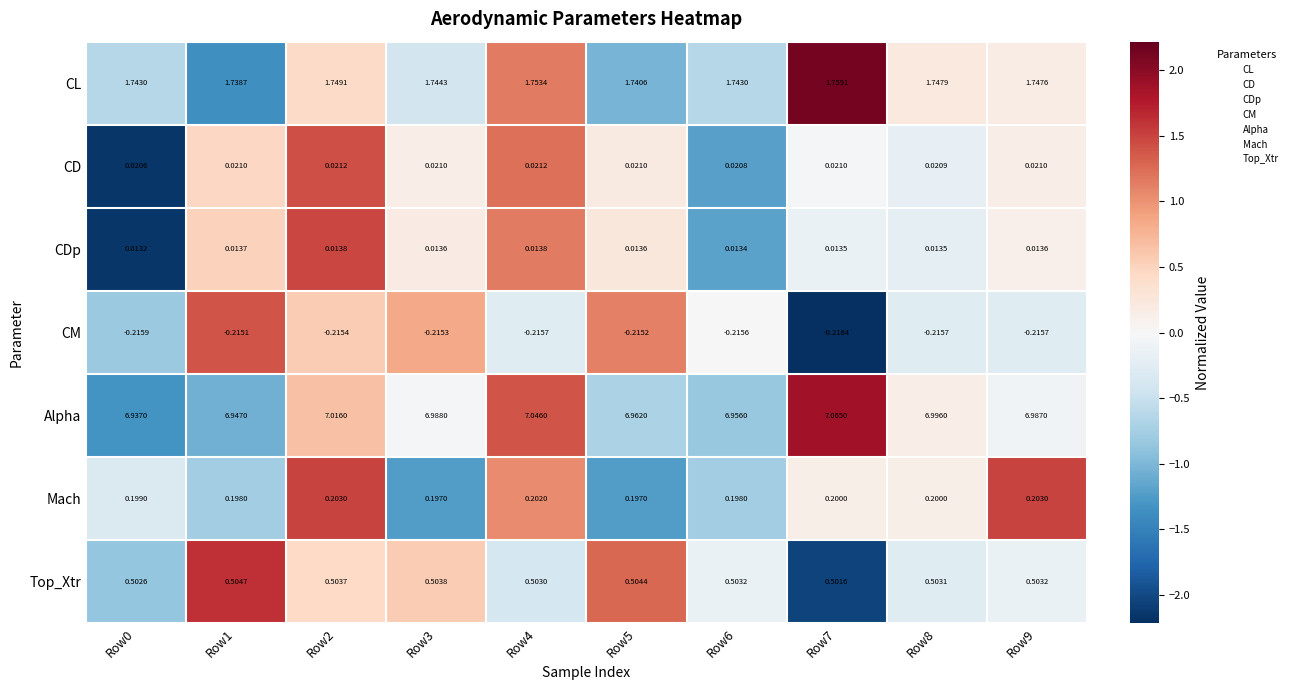

Which series has the largest total across all categories?

Alpha